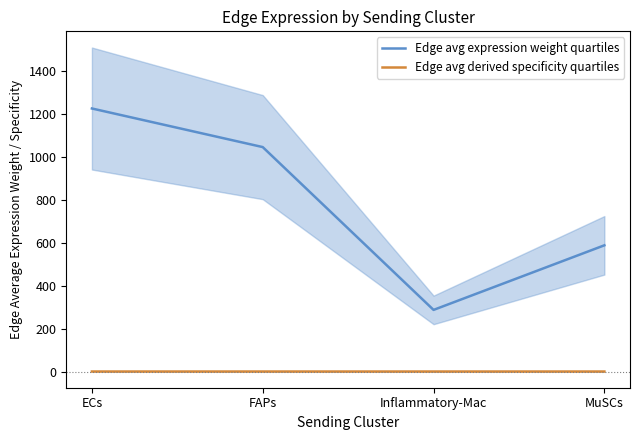

Which series has the largest range (max minus min)?

Edge avg expression weight quartiles